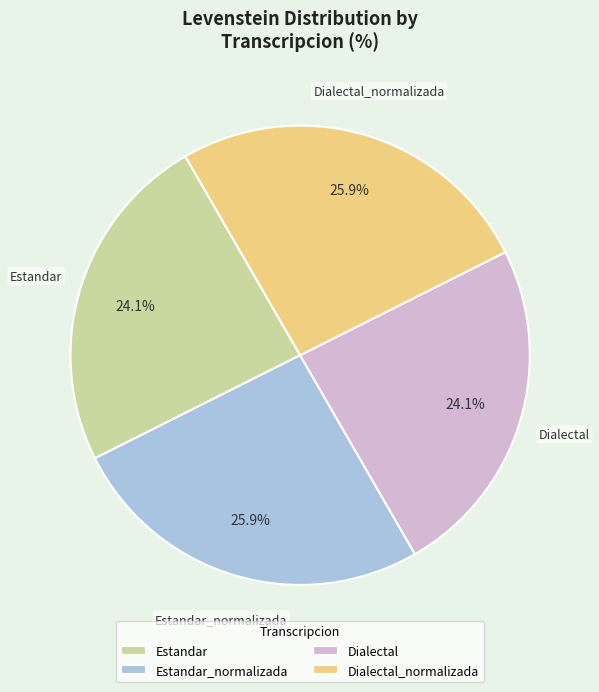

What percentage is the Dialectal_normalizada slice, to the nearest percent?

26%